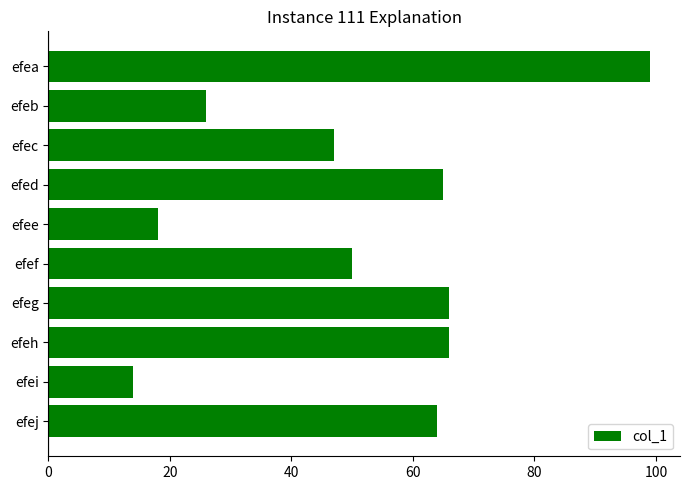

Reading top to bottom, what are all the values shown in this chart?

efea=99	efeb=26	efec=47	efed=65	efee=18	efef=50	efeg=66	efeh=66	efei=14	efej=64